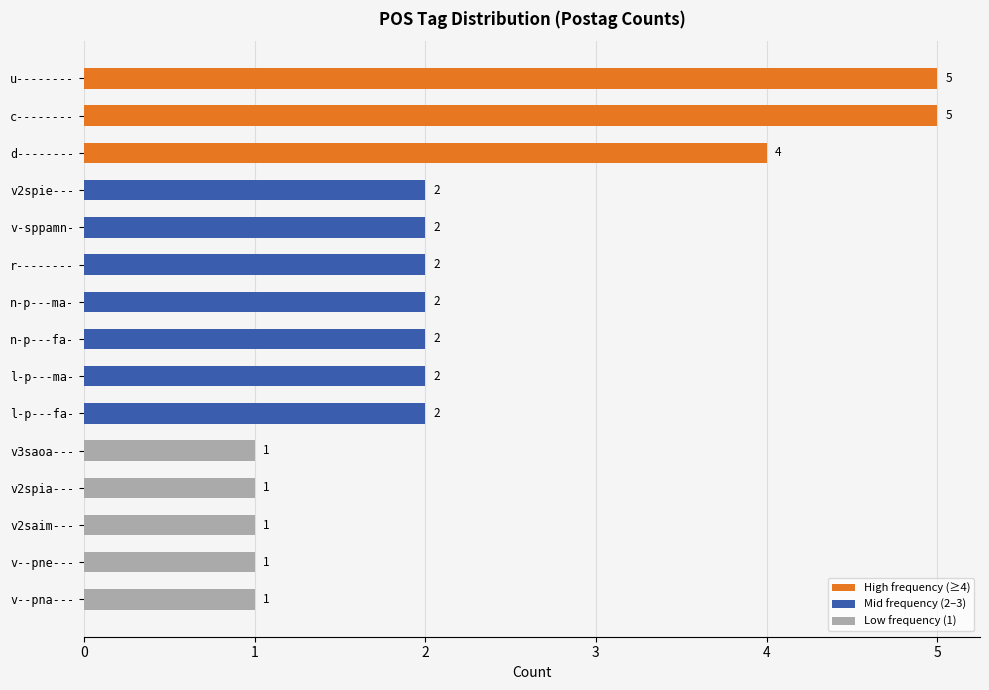

Are the bars horizontal?

Yes